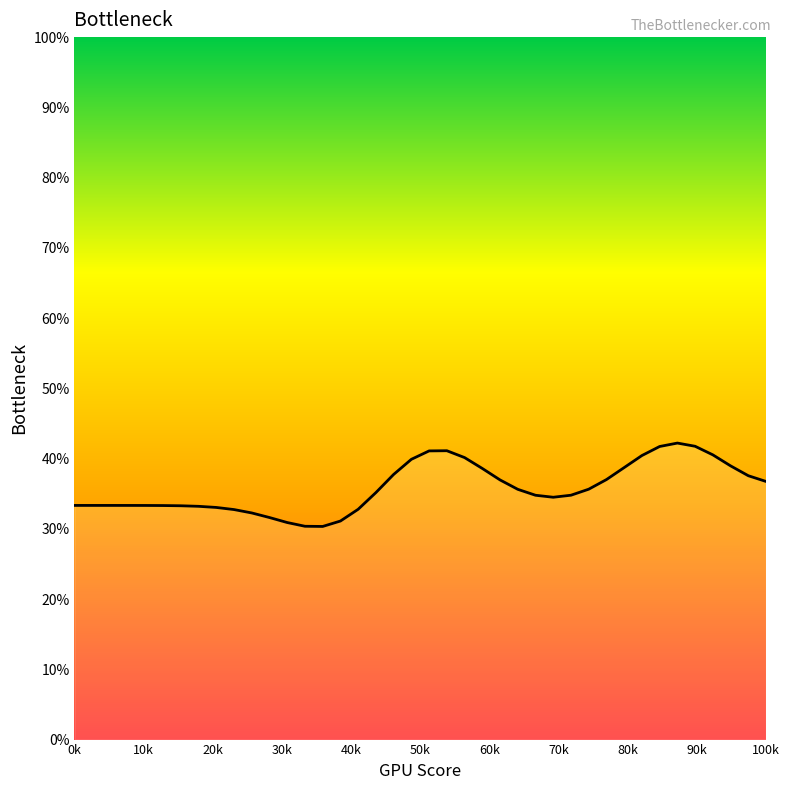

What is the difference between the second highest and second lowest values?

11.4